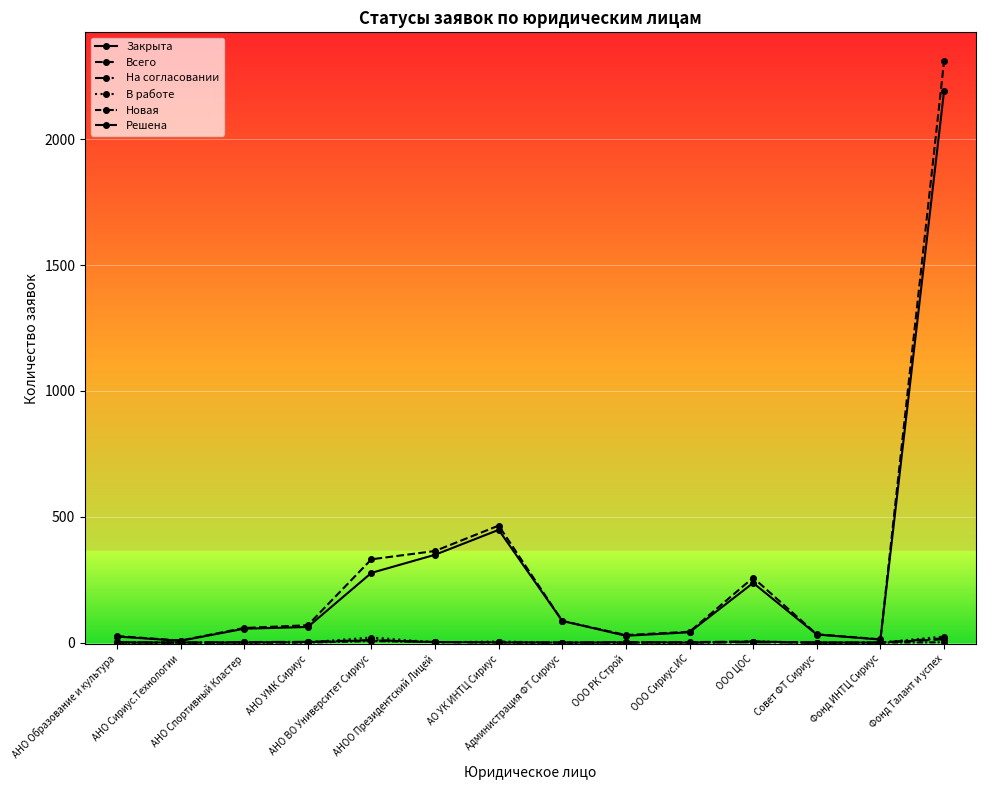

What is the label of the 1st point from the left?

АНО Образование и культура